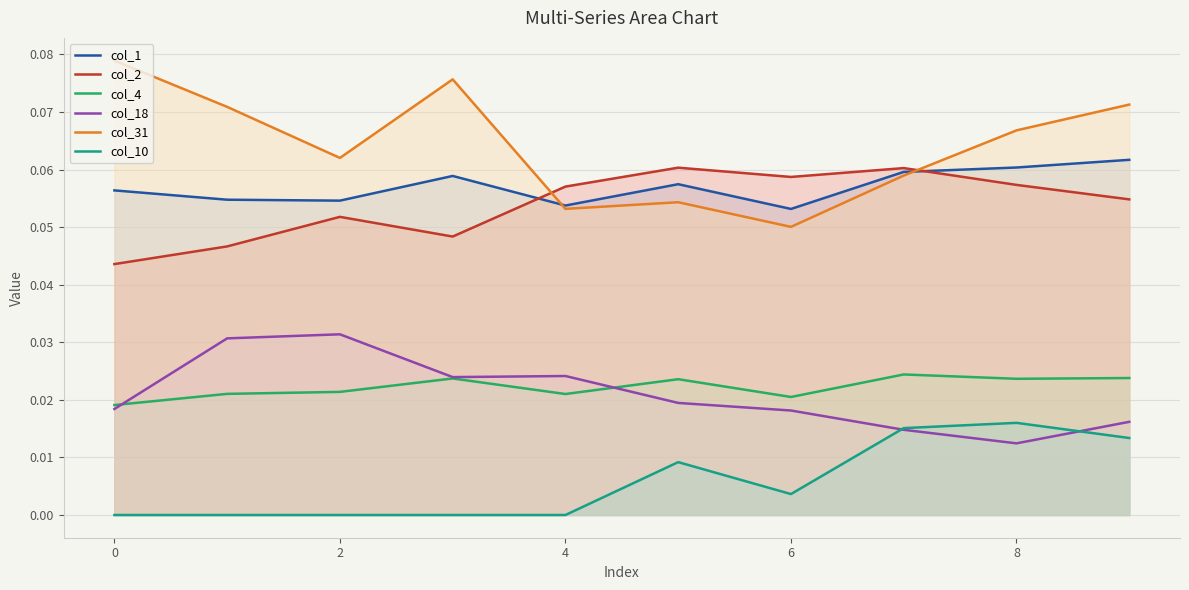

True or false: col_2 and col_10 cross at least once.

False